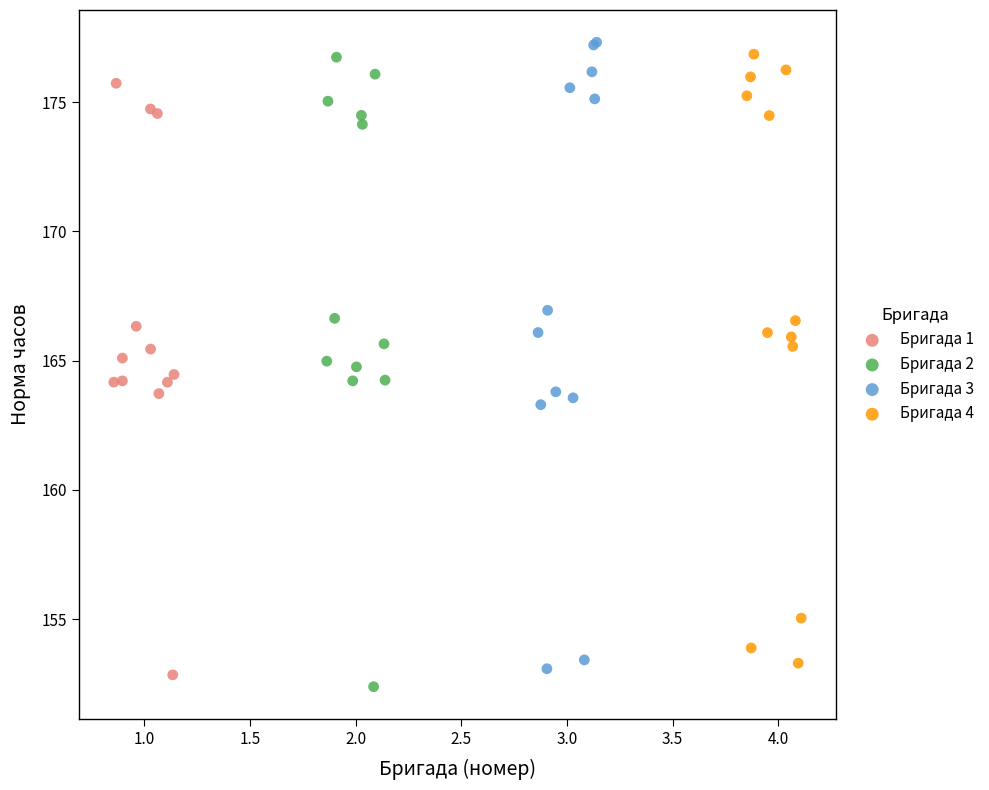

Which series has the largest Y range (max minus min)?

Бригада 2